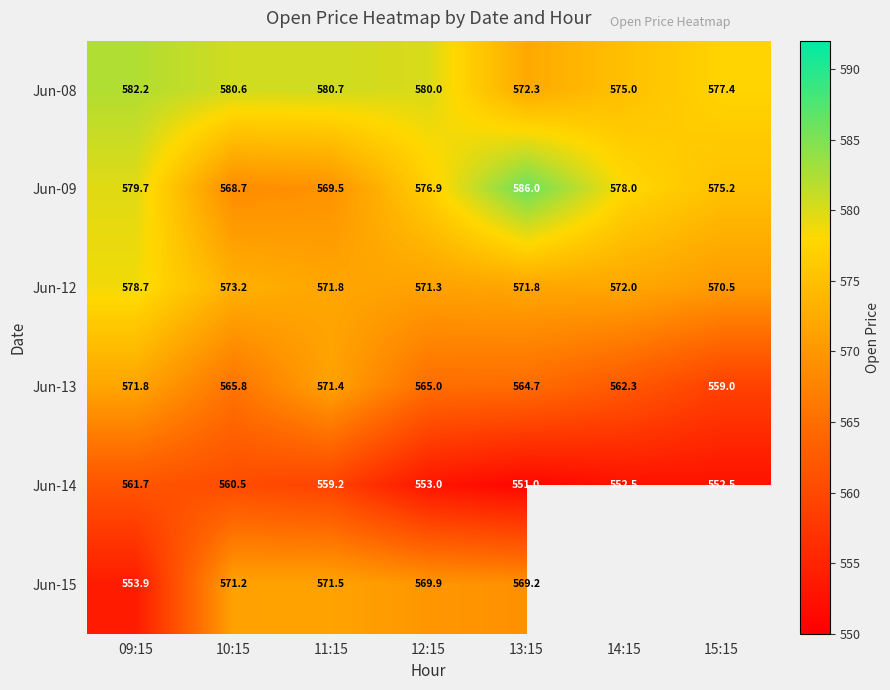

Which has a higher value, 13:15 or 10:15?

10:15